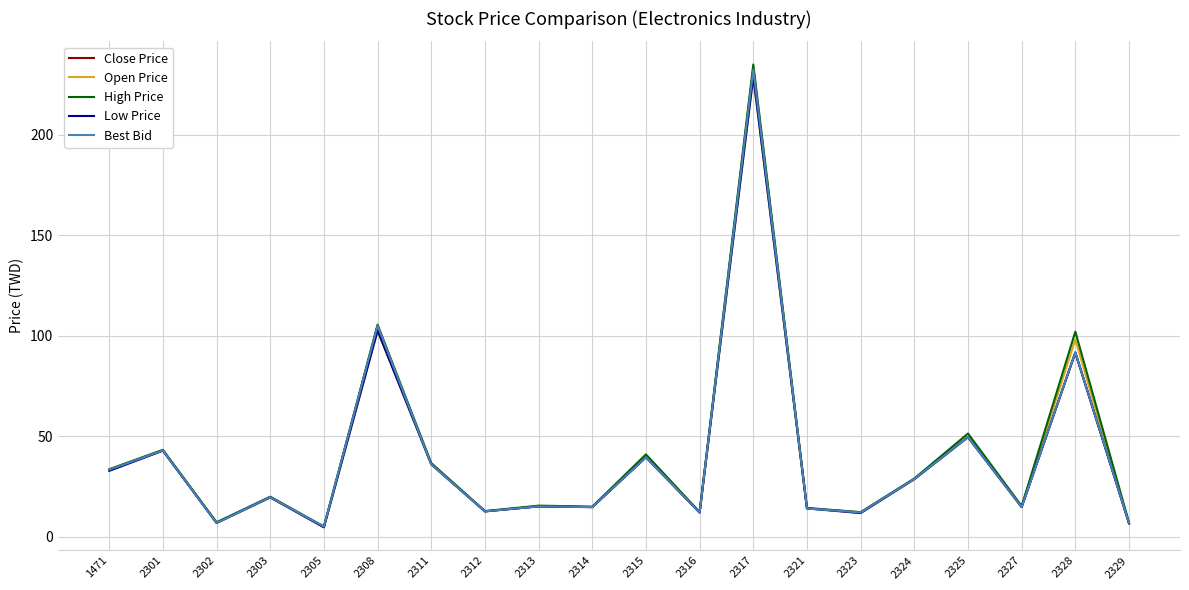

Which series changed the most between 2317 and 2321?

High Price